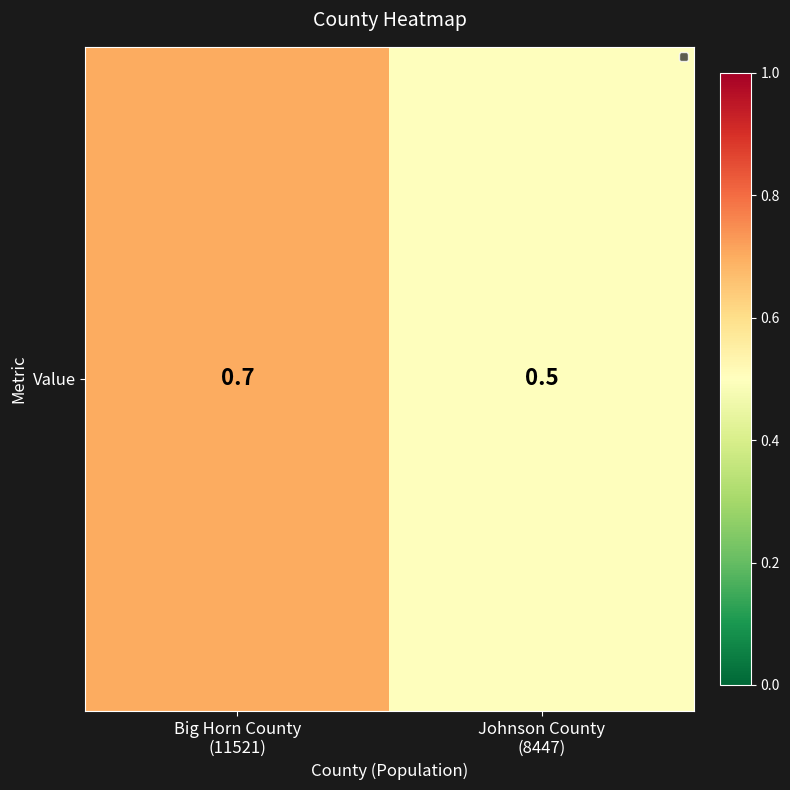

Which category has the highest value across all series?

Big Horn County
(11521)